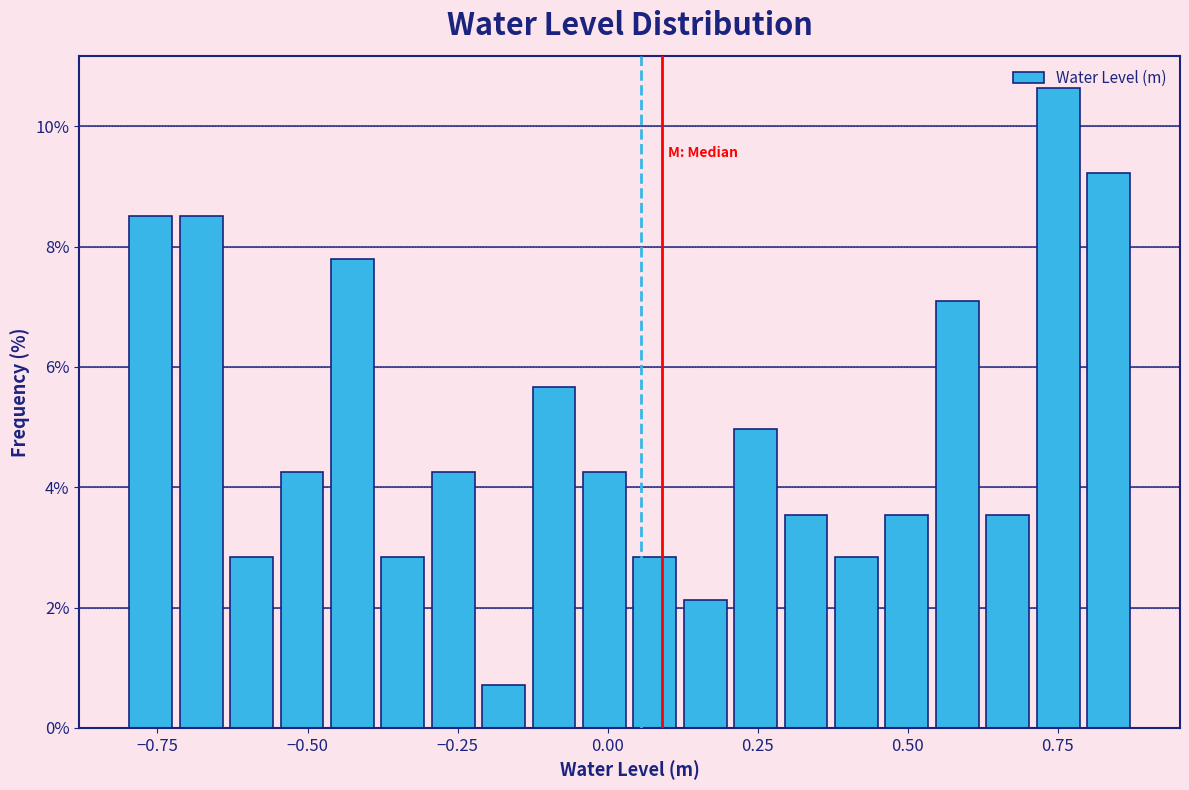

Read against the x-axis, roughly where is the centre of the tallest bar?

0.75